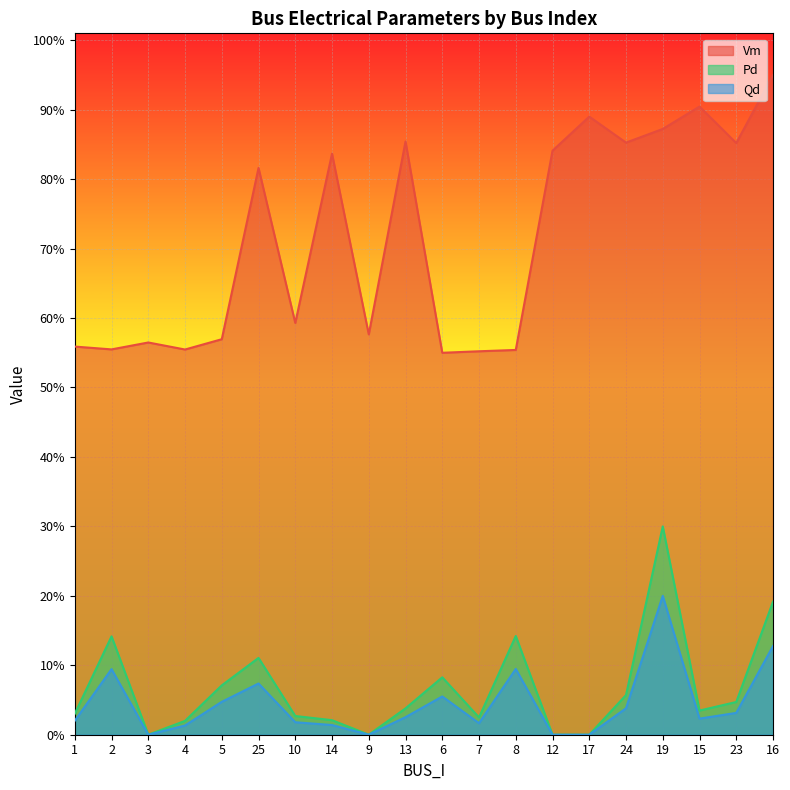

True or false: Qd and Pd intersect in this chart.

False